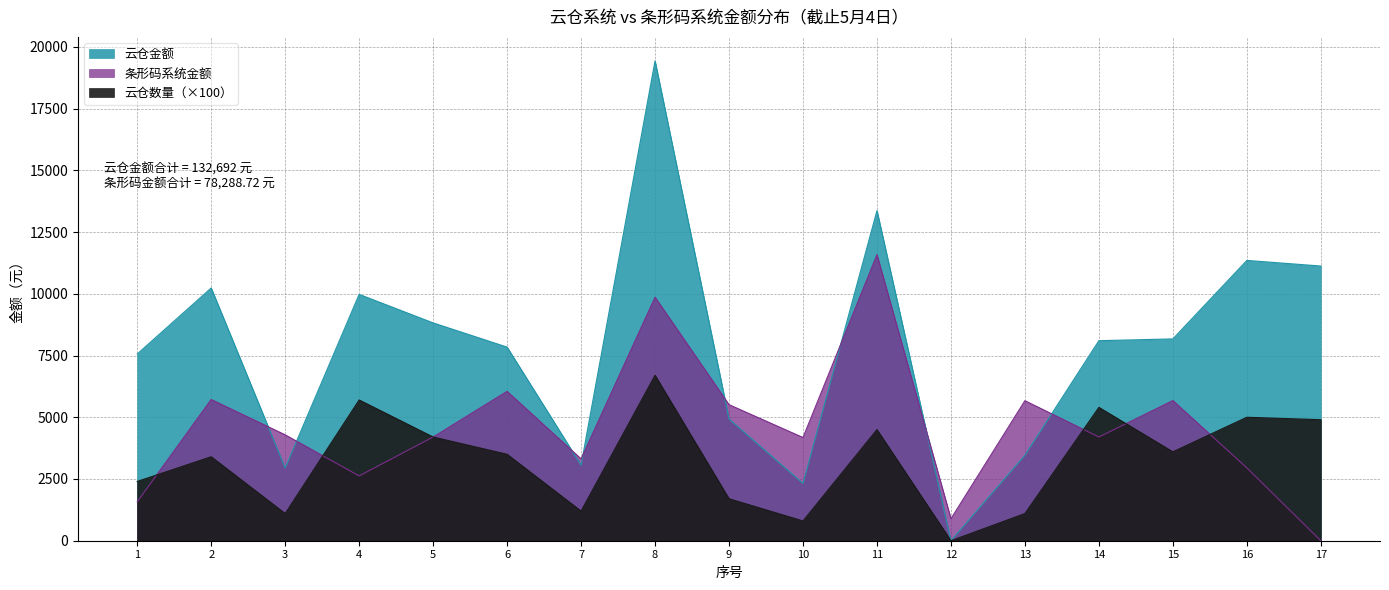

List the labels in order of 云仓数量 value, largest first.

8, 4, 14, 16, 17, 11, 5, 15, 6, 2, 1, 9, 7, 3, 13, 10, 12